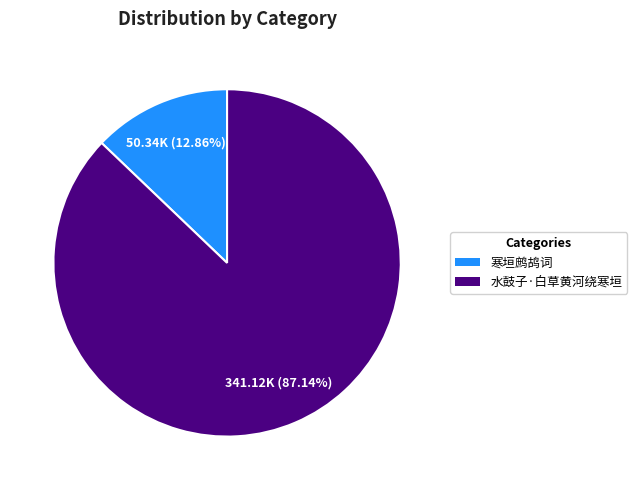

What is the ratio of the value at 寒垣鹧鸪词 to the value at 水鼓子·白草黄河绕寒垣?

0.1